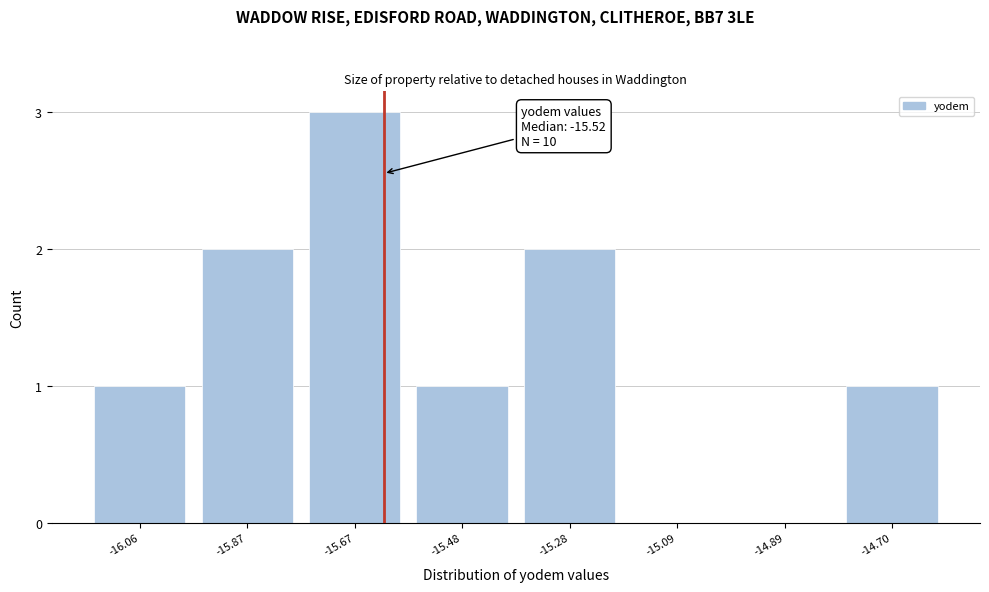

Reading left to right, transcribe all the data shown in this chart.

-16.06=1	-15.87=2	-15.67=3	-15.48=1	-15.28=2	-15.09=0	-14.89=0	-14.70=1